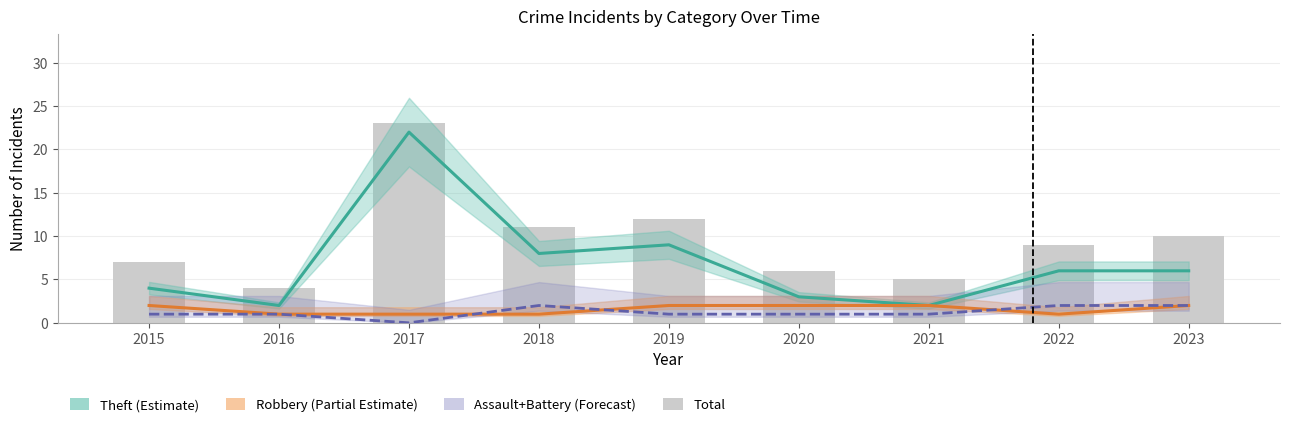

Does the chart contain stacked bars?

No